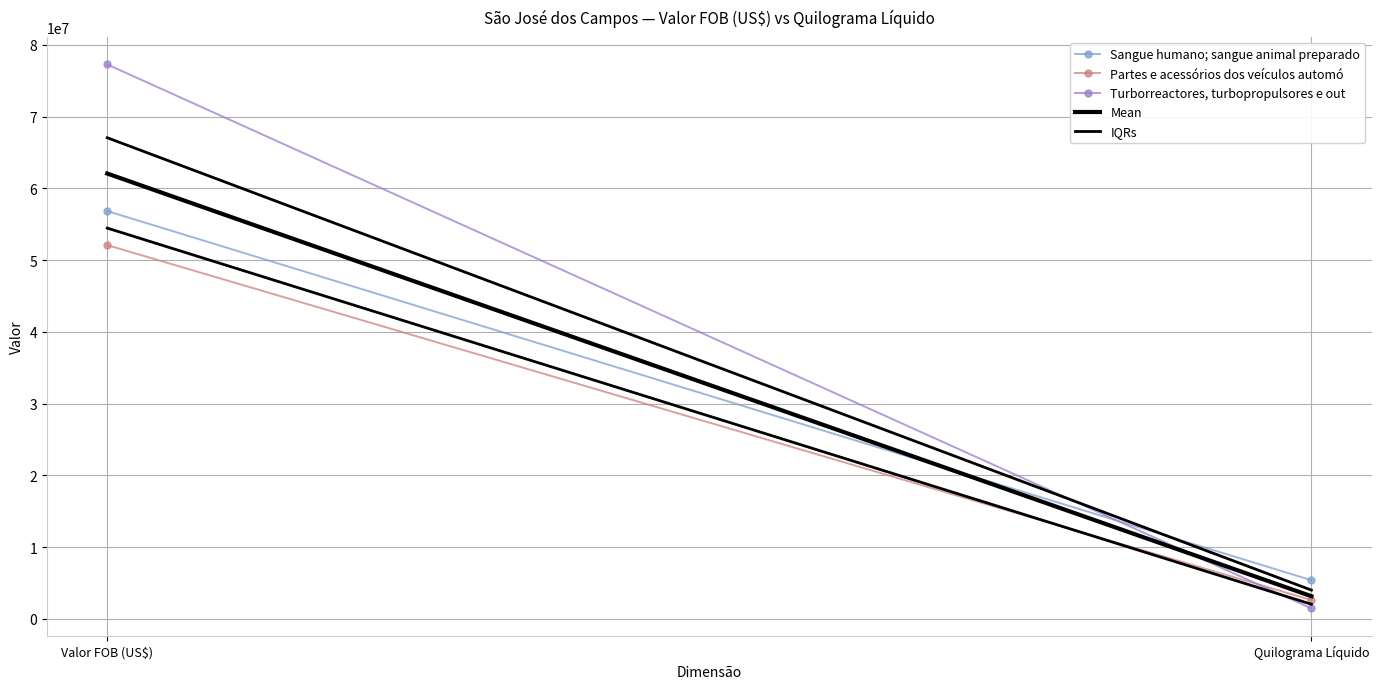

Reading right to left, list all the values displayed in this chart.

Sangue humano; sangue animal preparado: 5396950.0	56836227.0
Partes e acessórios dos veículos automó: 2632928.0	52089653.0
Turborreactores, turbopropulsores e out: 1467904.0	77273490.0
Mean: 3165927.3	62066456.7
IQRs: 2050416.0	54462940.0